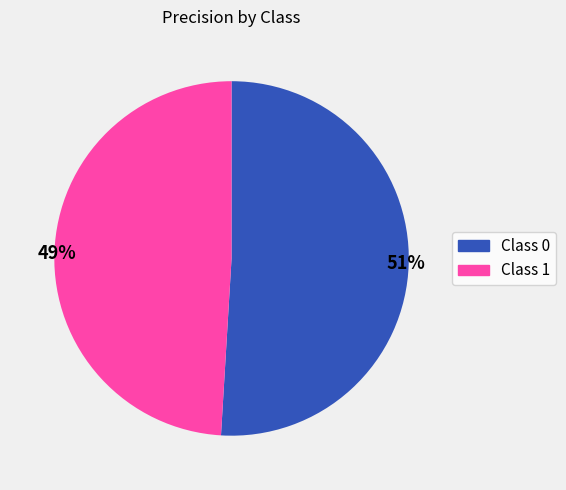

To the nearest percent, what percentage of the pie is Class 0?

51%